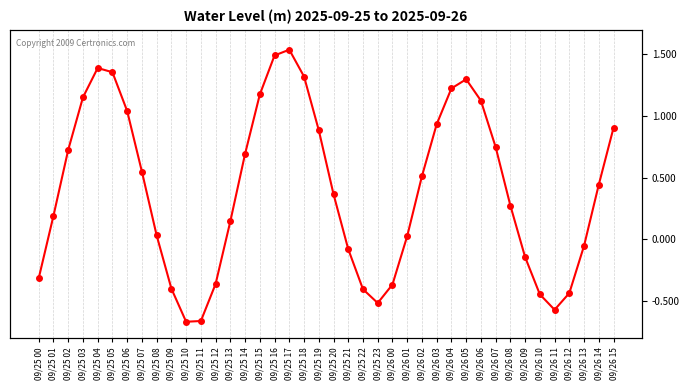

What is the value of the 12th point from the left?

-0.7